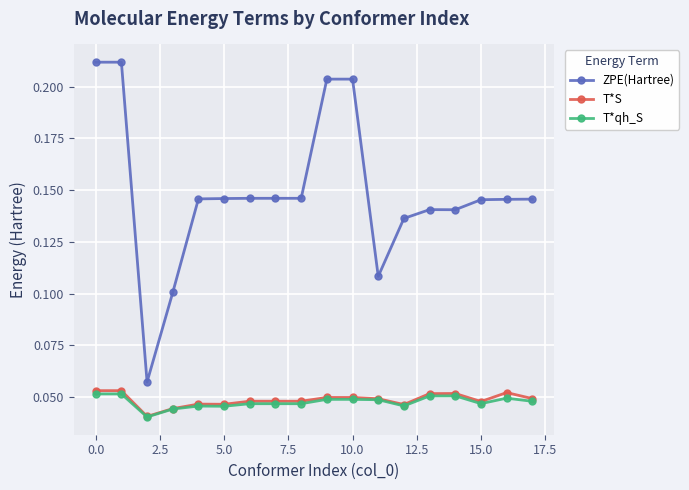

What is the sum of all T*qh_S values?

0.9